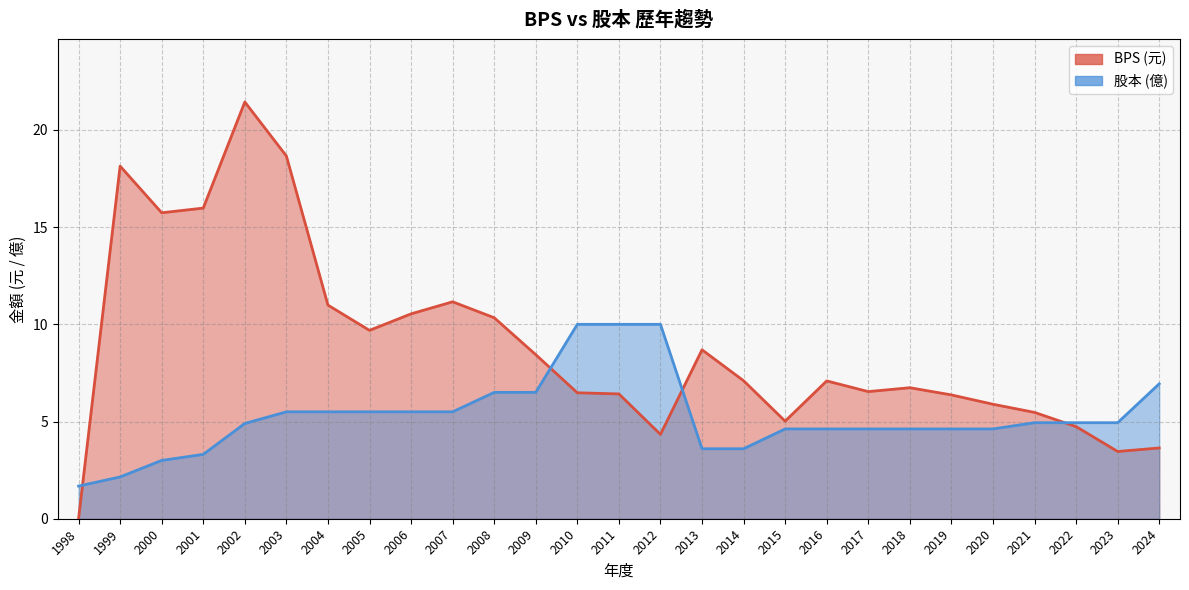

At which category does the chart reach its minimum across all series?

1998